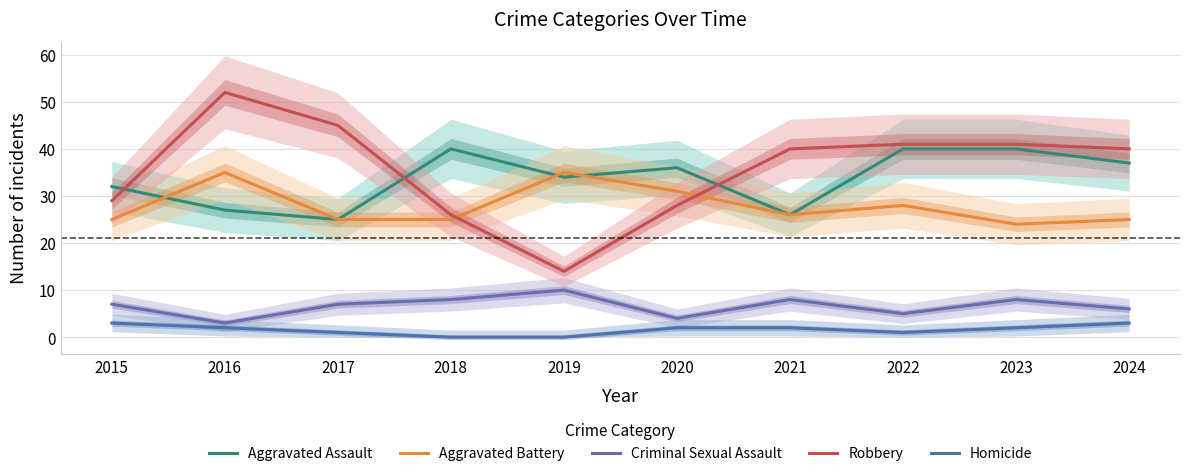

Where does the Homicide series first go above 2?

2015